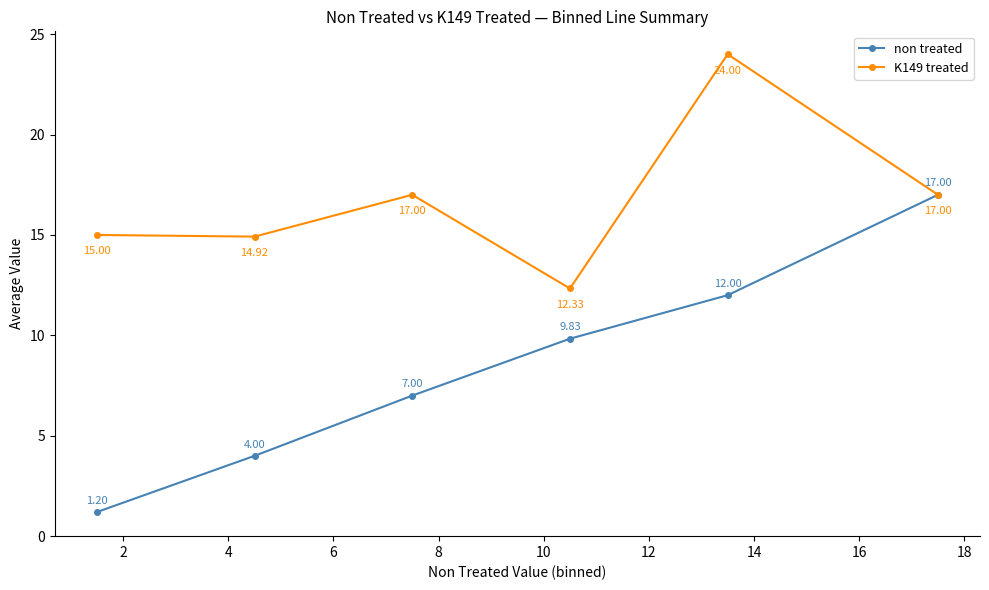

How many interior local peaks does the K149 treated series have?

2